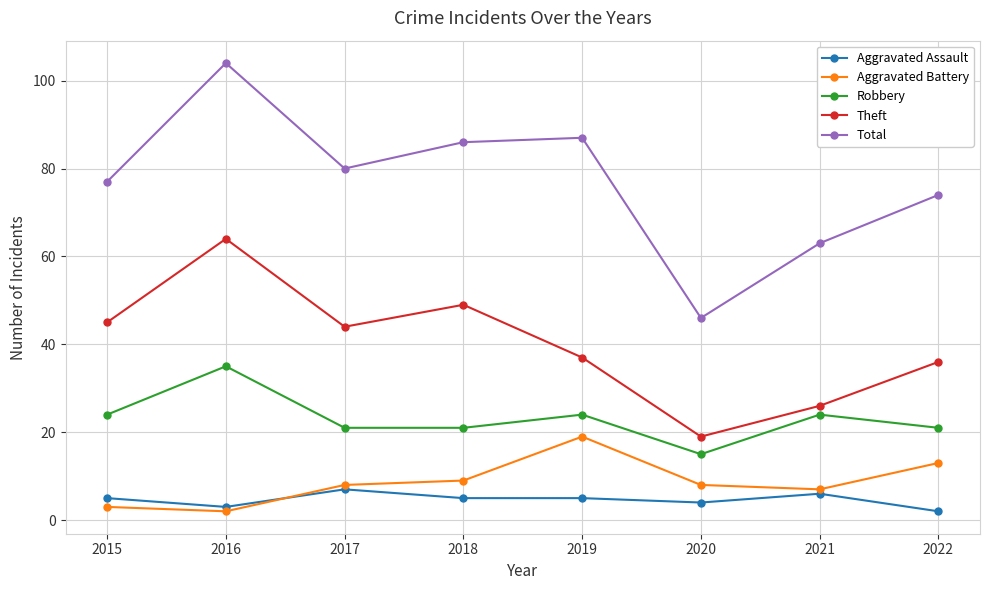

Between 2017 and 2019, which series saw the biggest shift?

Aggravated Battery